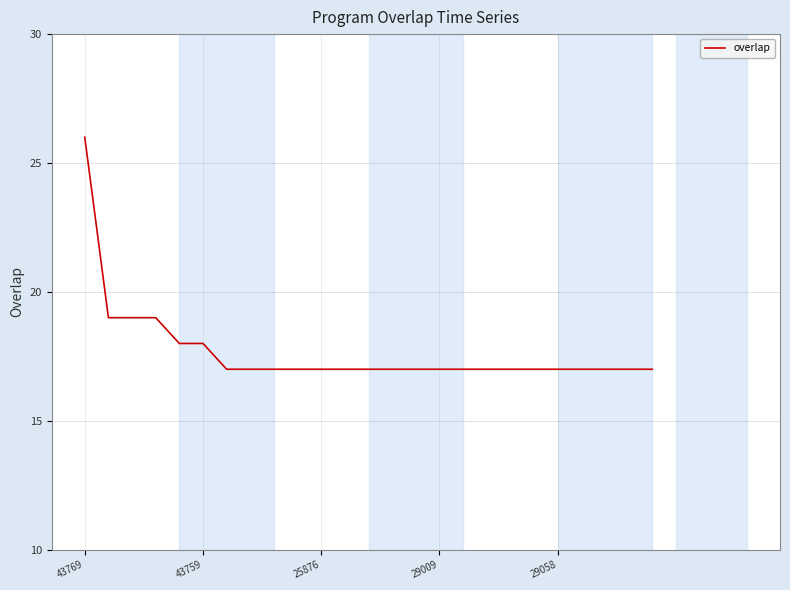

What is the maximum value shown in the chart?

26